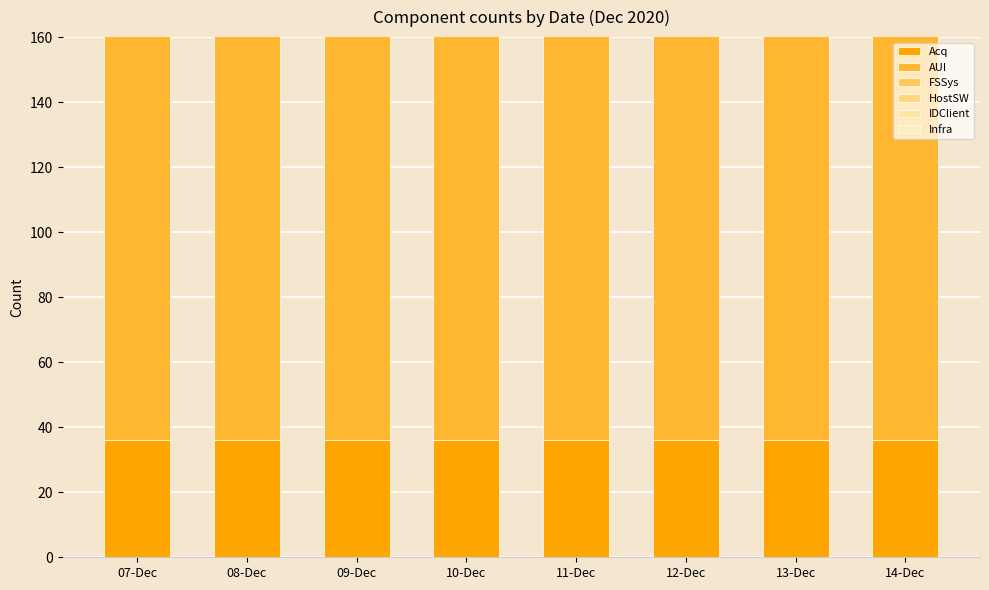

Which series changed the most between 07-Dec and 13-Dec?

Acq